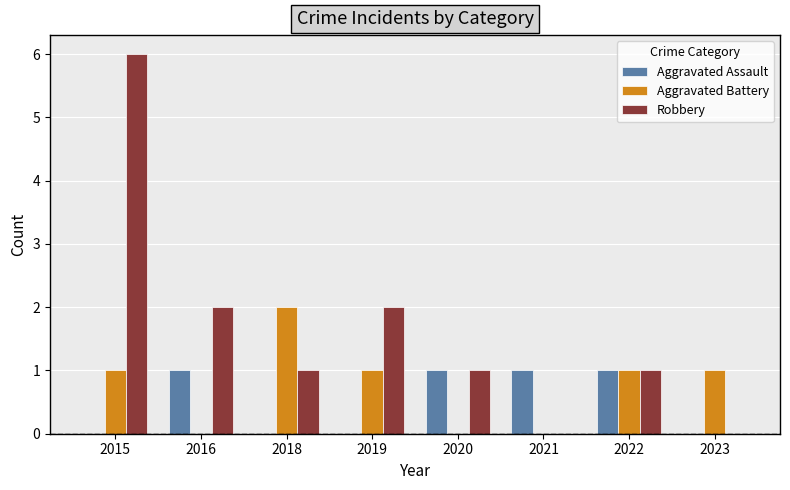

At which category is the sum across all series the highest?

2015